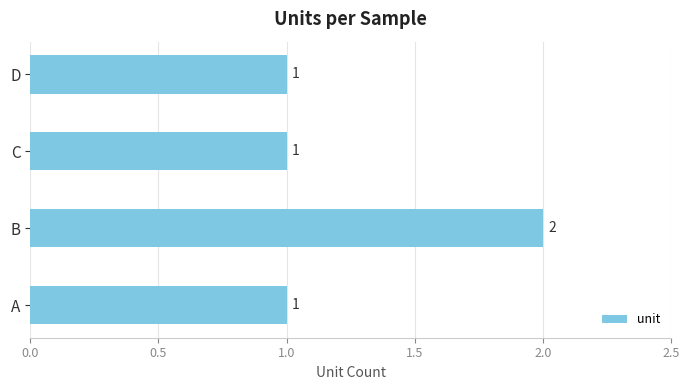

What is the difference between the maximum and minimum values?

1